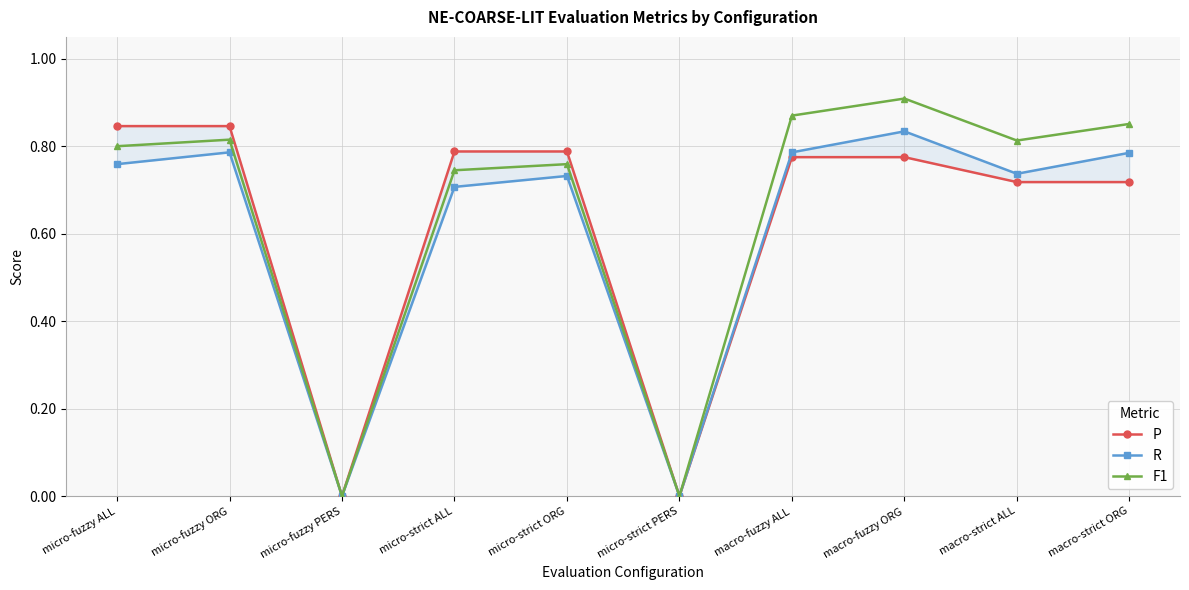

List the series in order of their peak value, highest first.

F1, P, R